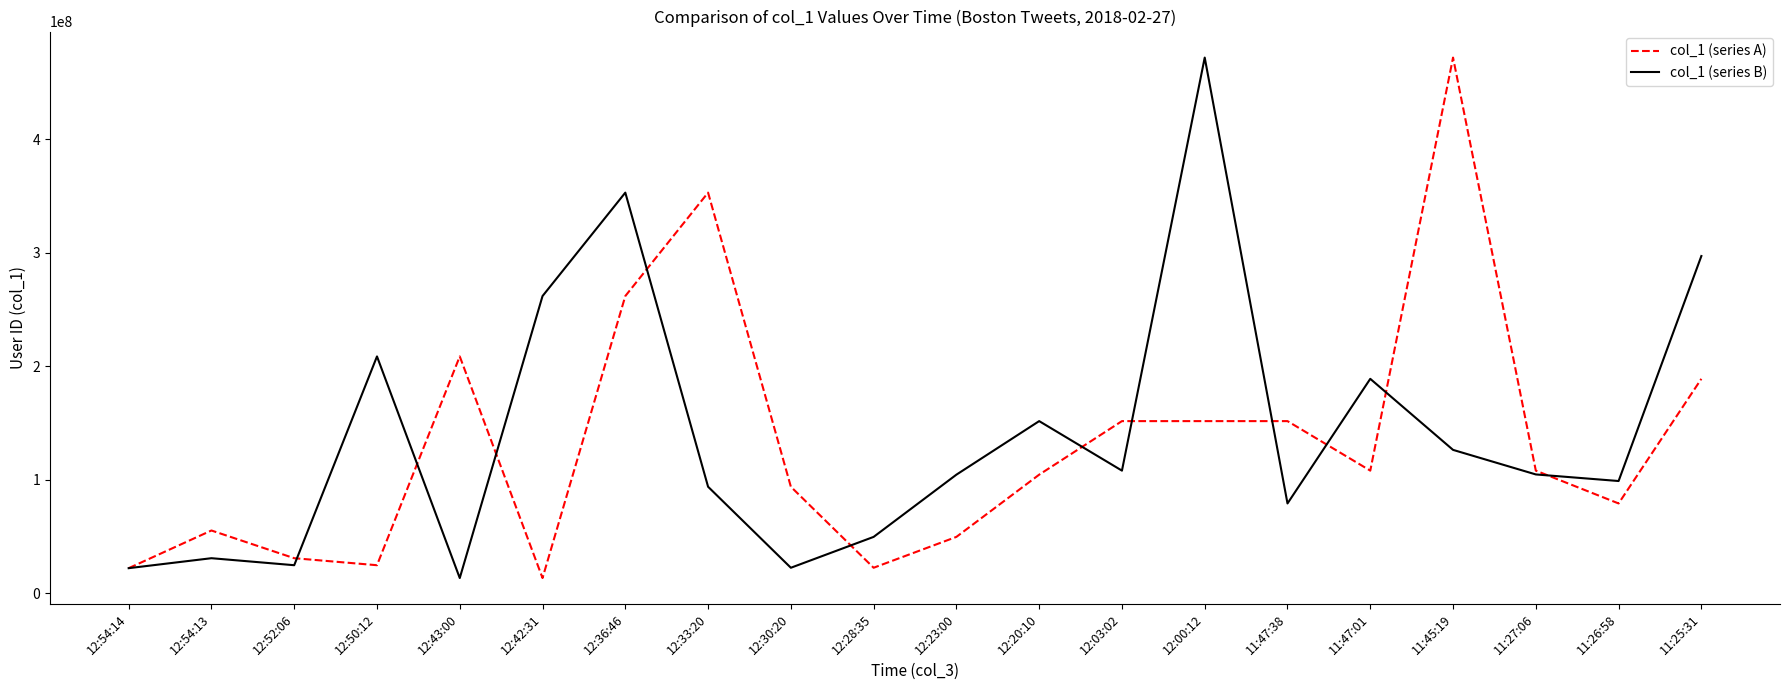

At which category is the sum across all series the highest?

12:00:12